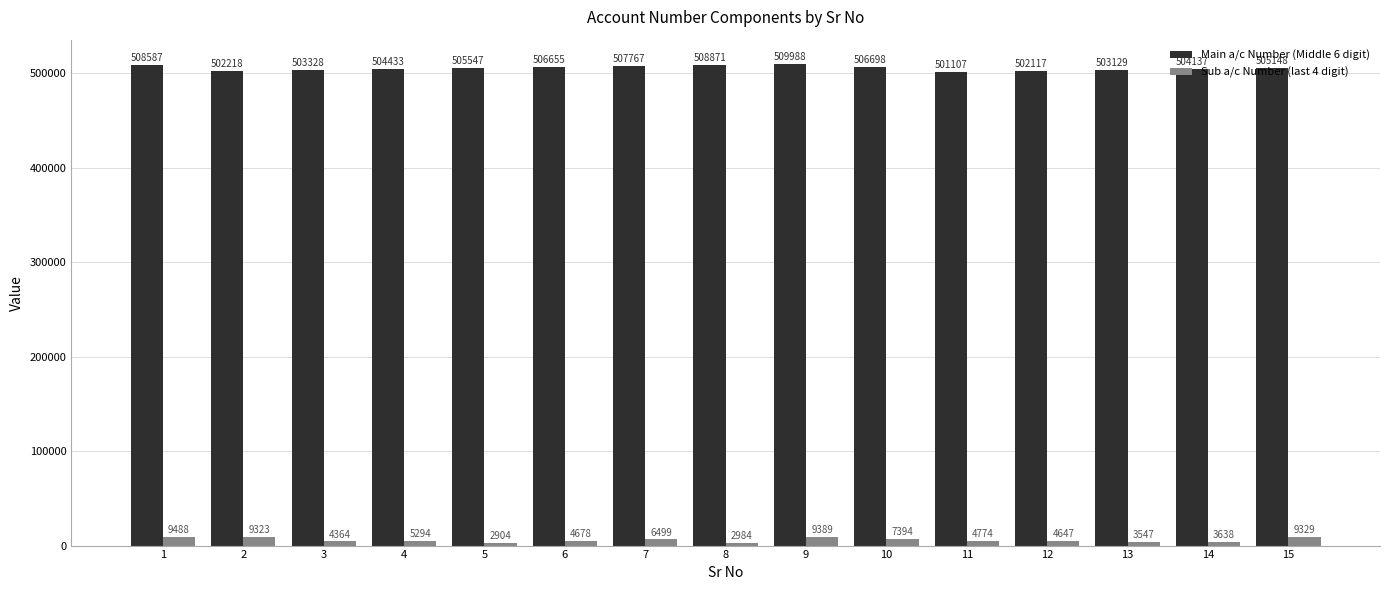

Reading left to right, what are all the values shown in this chart?

Main a/c Number (Middle 6 digit): 1=508587	2=502218	3=503328	4=504433	5=505547	6=506655	7=507767	8=508871	9=509988	10=506698	11=501107	12=502117	13=503129	14=504137	15=505148
Sub a/c Number (last 4 digit): 1=9488	2=9323	3=4364	4=5294	5=2904	6=4678	7=6499	8=2984	9=9389	10=7394	11=4774	12=4647	13=3547	14=3638	15=9329